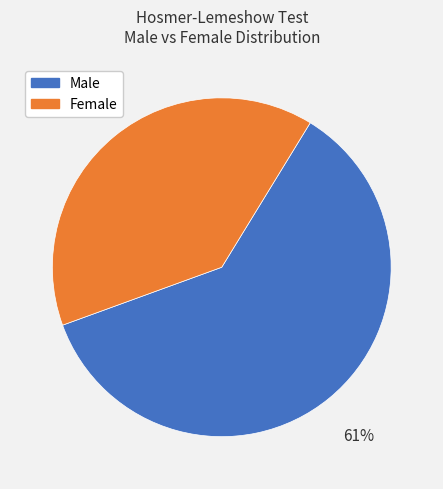

To the nearest percent, what is the average slice percentage?

50%